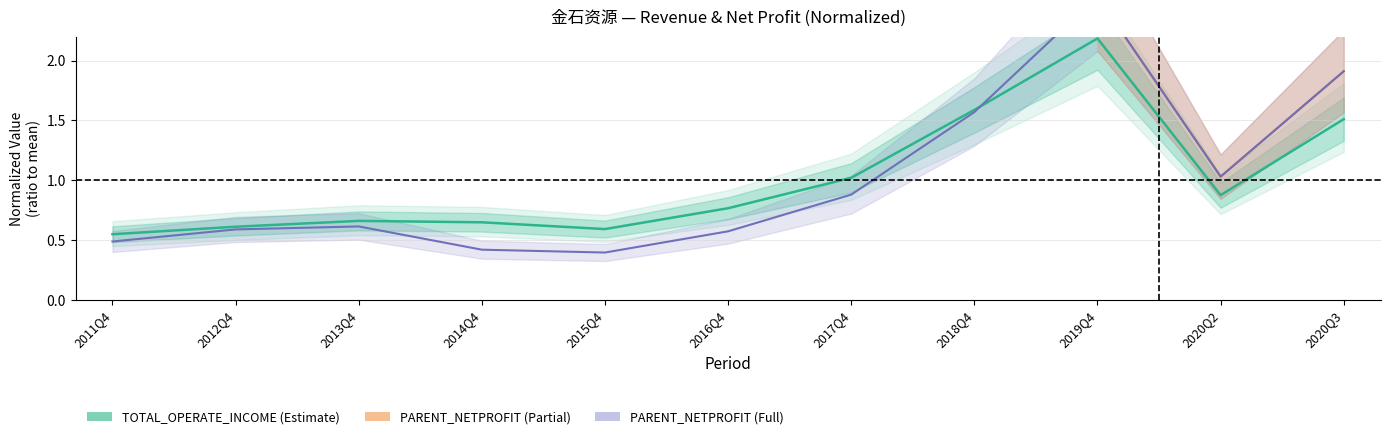

True or false: TOTAL_OPERATE_INCOME and PARENT_NETPROFIT intersect in this chart.

True